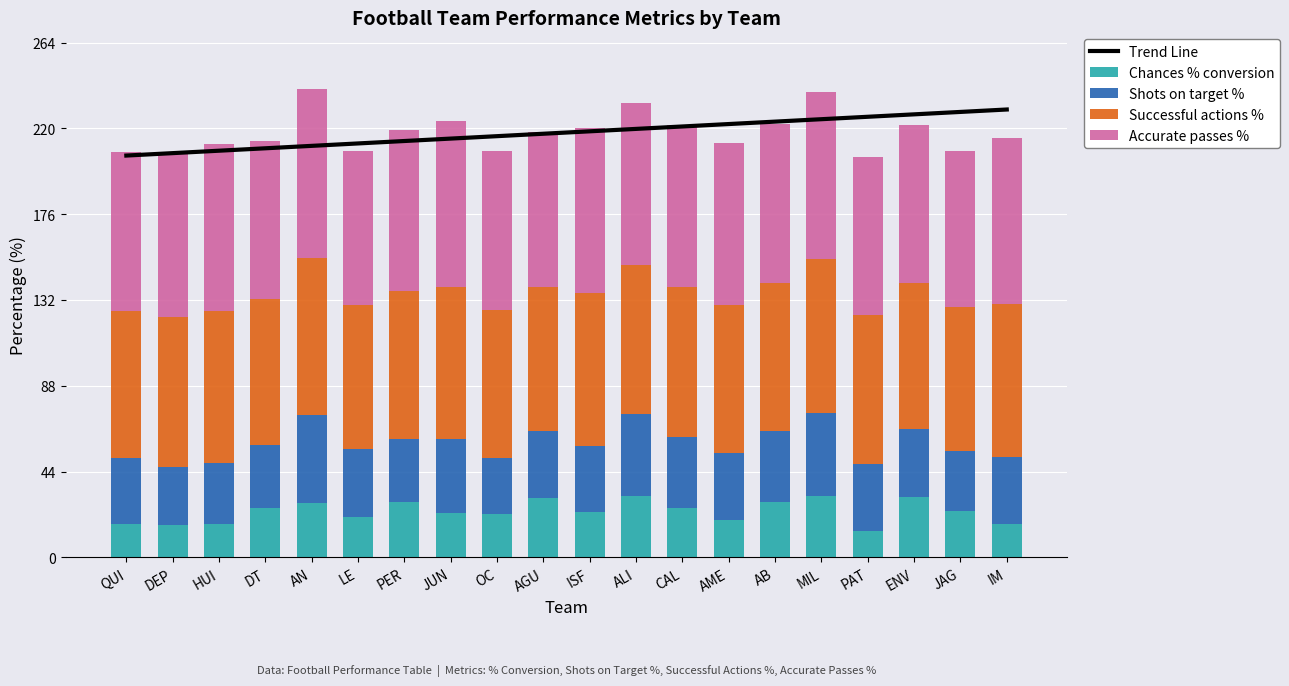

What is the smallest value displayed?

13.6